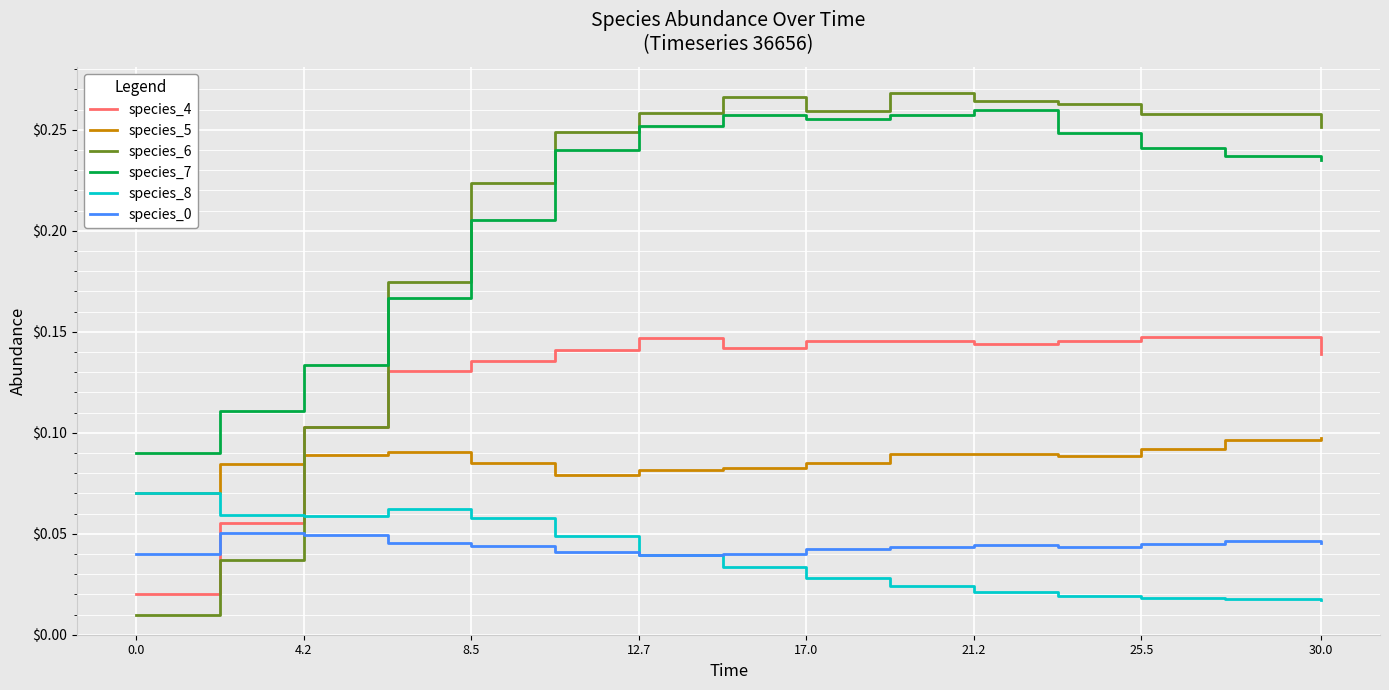

How many times do species_6 and species_8 cross each other?

1